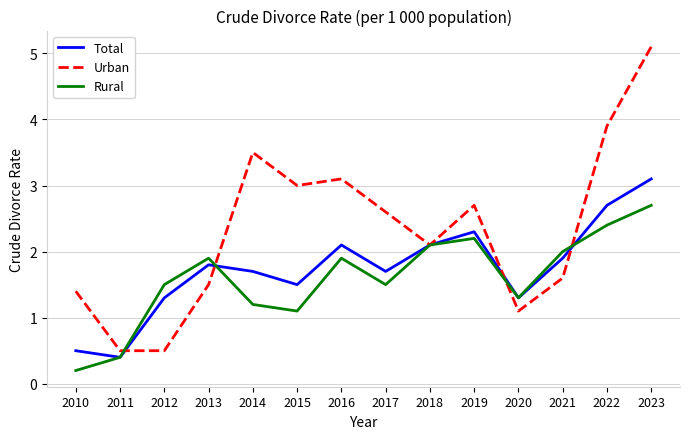

True or false: Urban has a value of 2.7 at 2019.

True